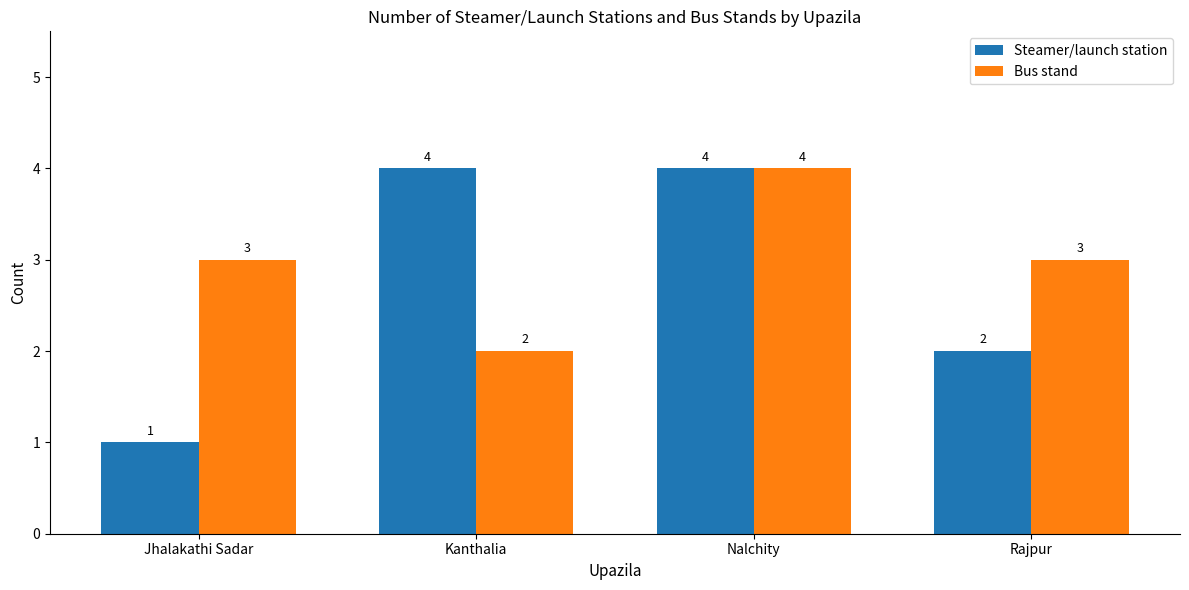

What is the value of the Bus stand bar at the 1st from the left?

3